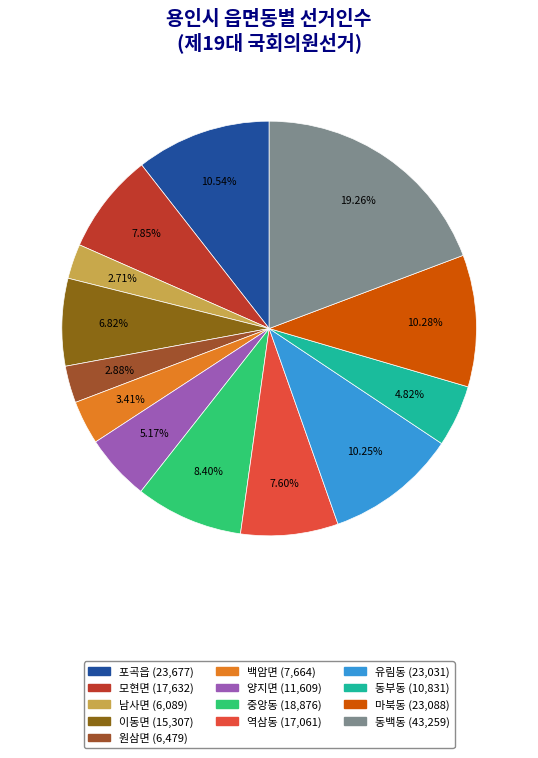

To the nearest percent, what portion does 백암면 represent?

3%